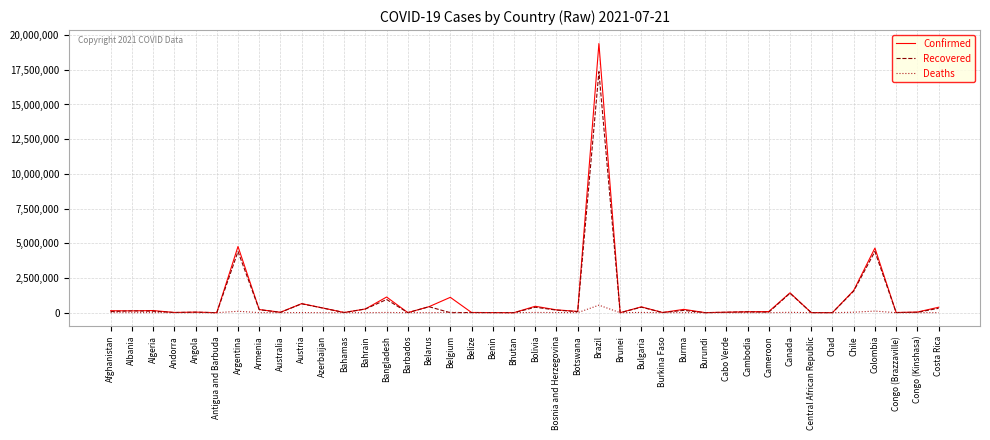

At which category is the sum across all series the highest?

Brazil